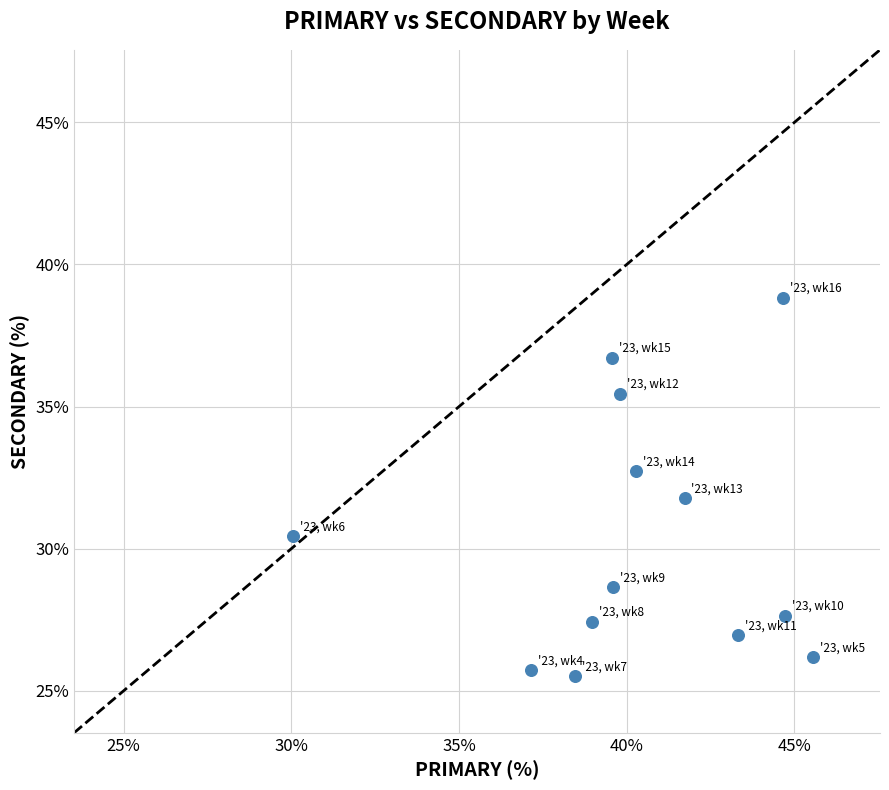

What is the range of X values (max minus min)?

15.5